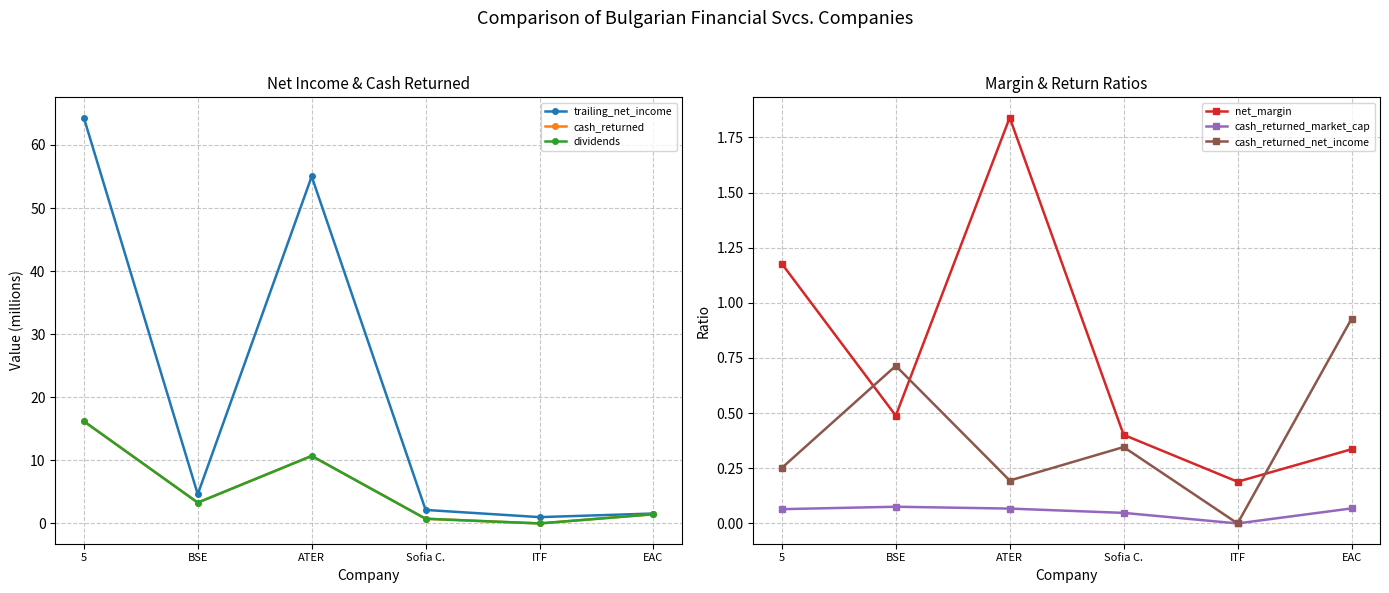

Is the value of net_margin at ATER greater than the value of cash_returned_net_income at ATER?

Yes